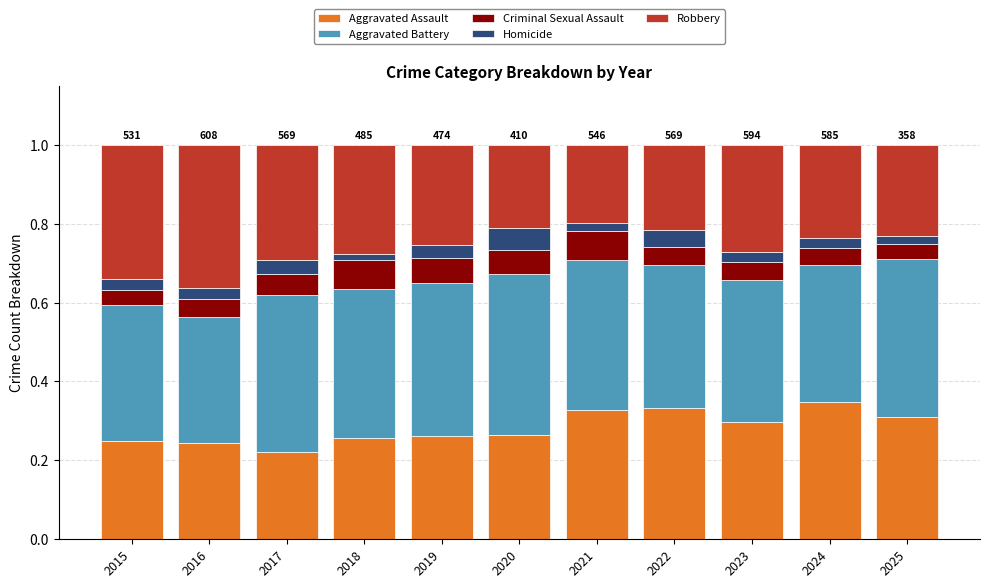

What are all the series names shown in the legend?

Aggravated Assault, Aggravated Battery, Criminal Sexual Assault, Homicide, Robbery